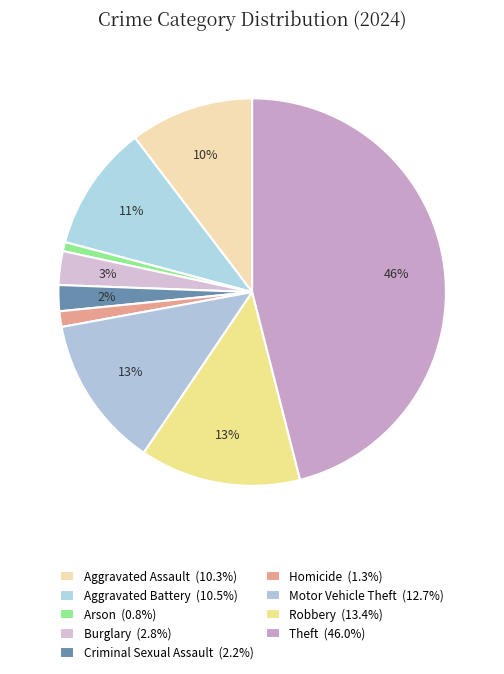

Which slice is the smallest?

Arson